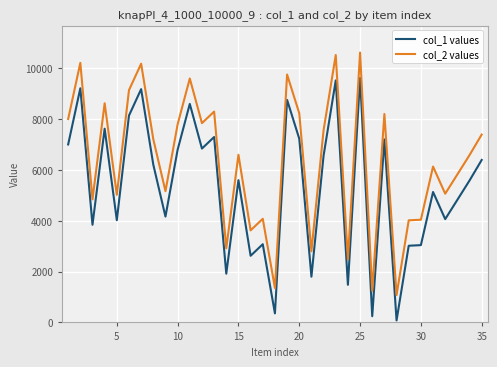

True or false: col_2 values has more than 1 points higher than both neighbors.

True